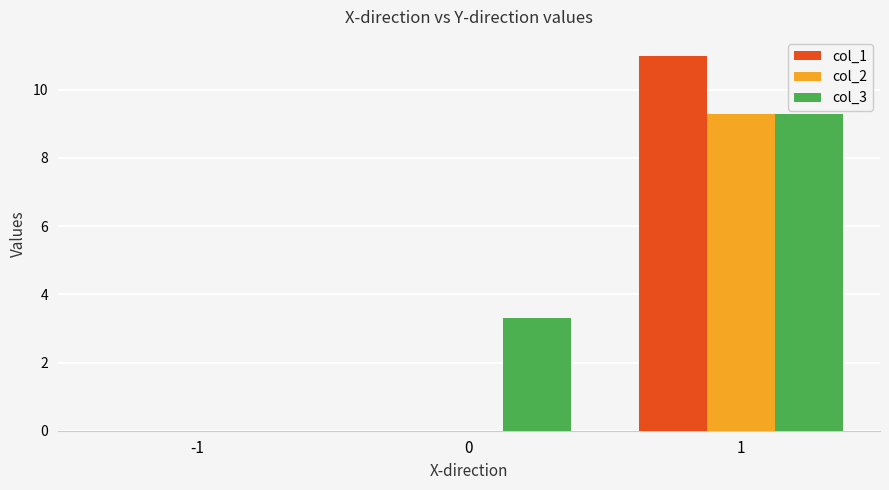

Between -1 and 1, which series saw the biggest shift?

col_1